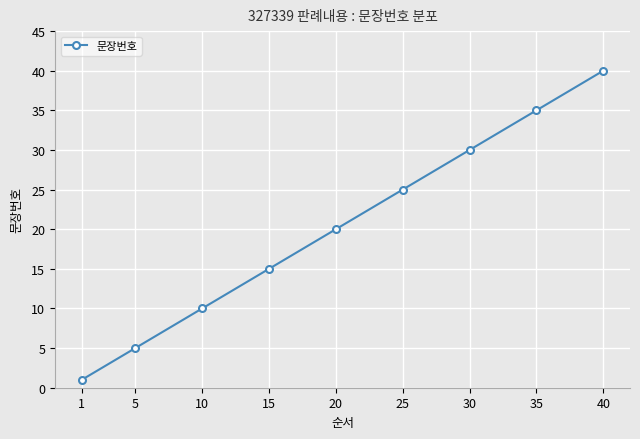

What value does the data have at 30, to the nearest 5?

30